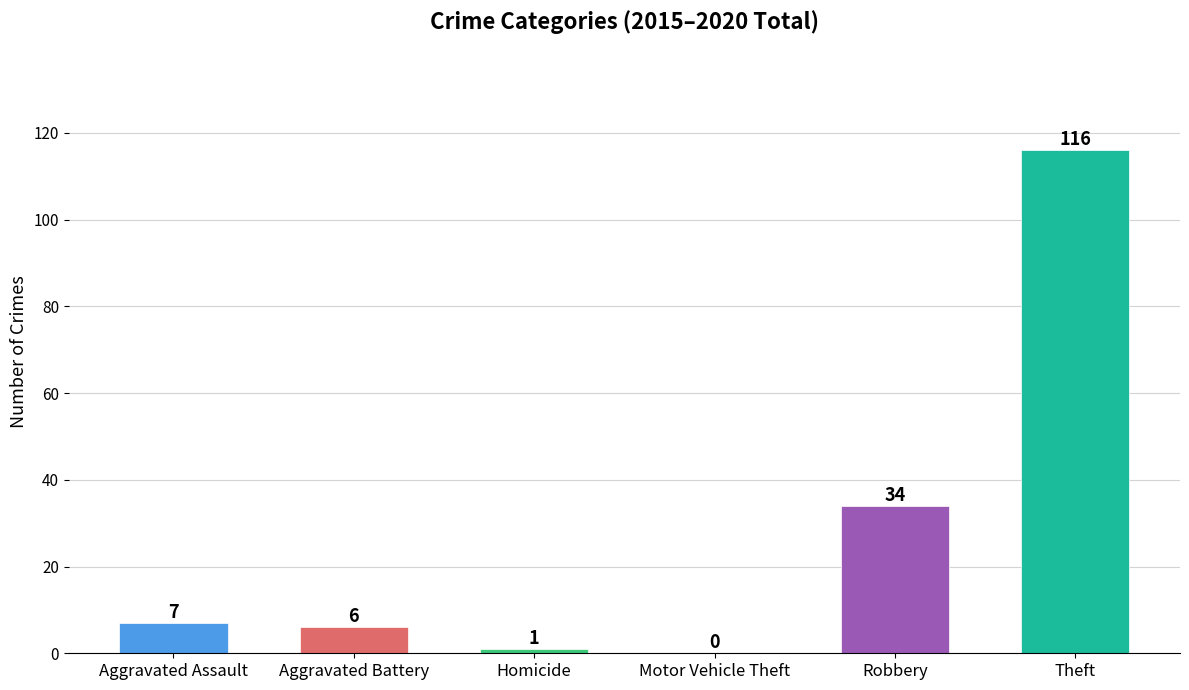

What is the average value?

27